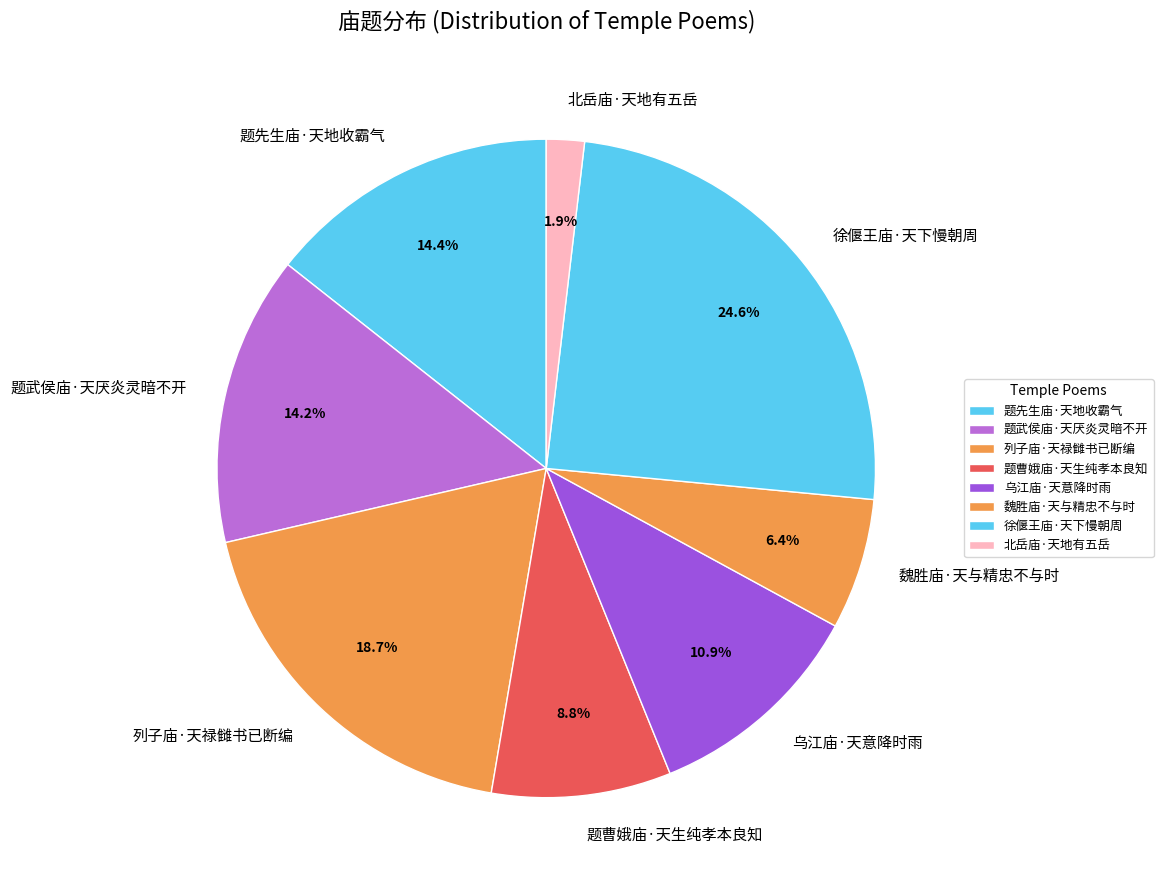

Count the number of slices in the pie.

8